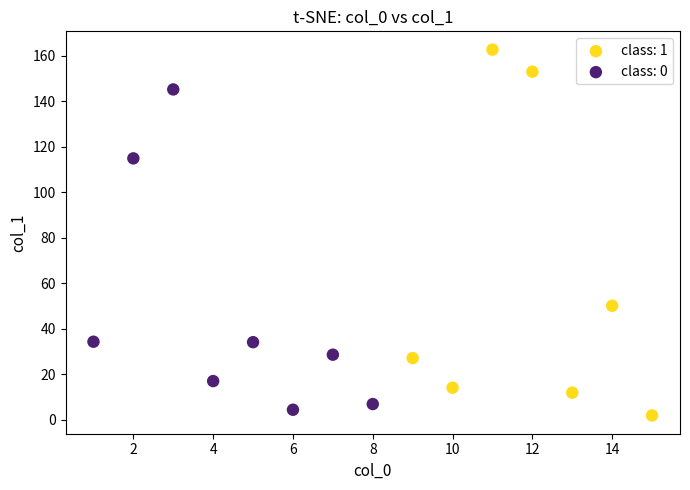

Which series contains the highest Y value?

class: 1